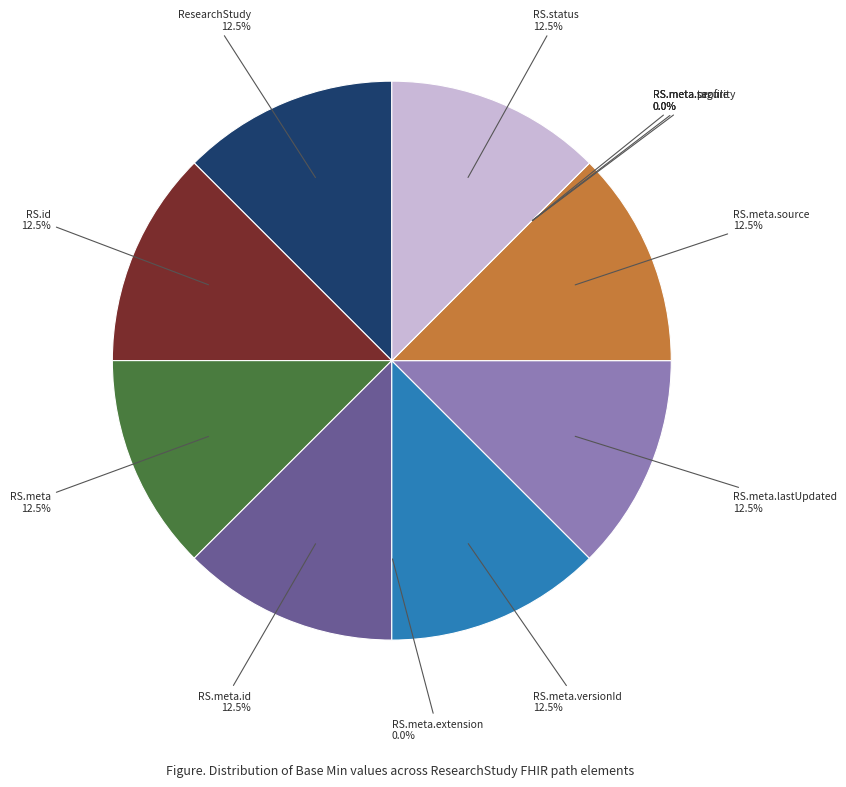

Does any single category account for the majority?

No